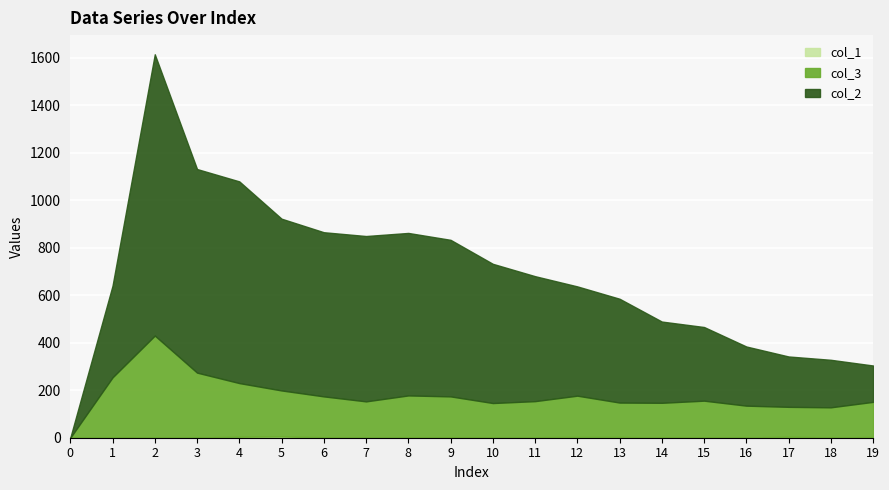

How many lines are shown in the chart?

3